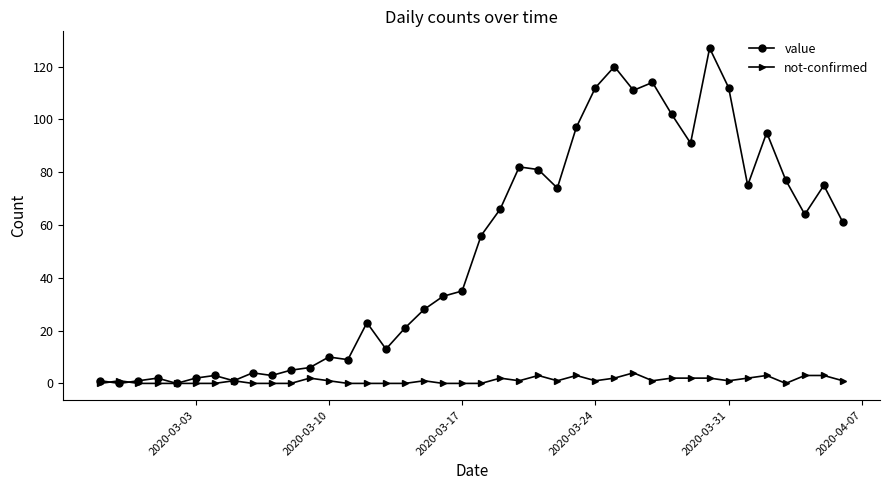

What is the difference between the maximum and minimum values in the not-confirmed series?

4